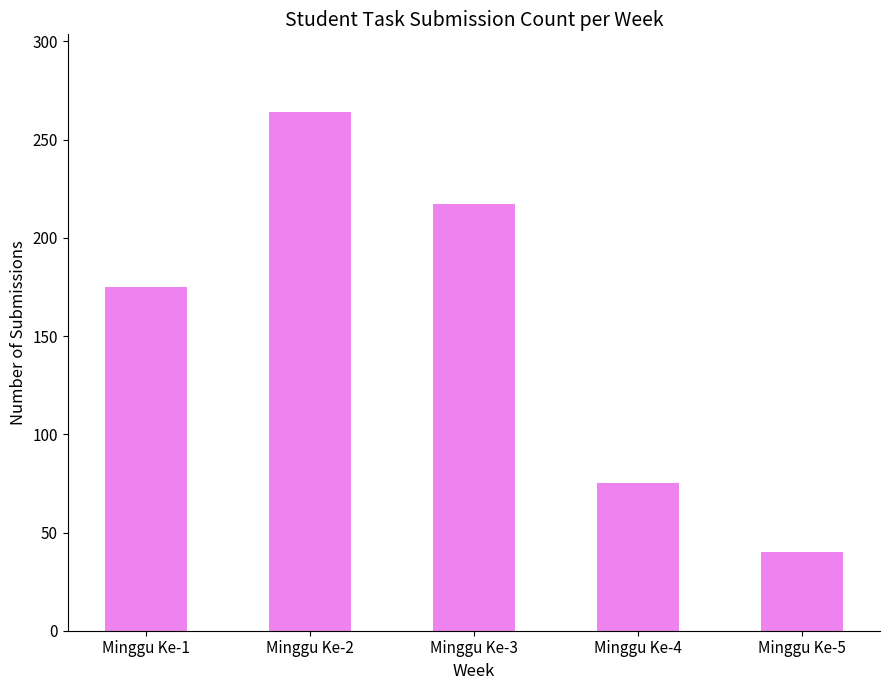

Between Minggu Ke-4 and Minggu Ke-5, which is larger?

Minggu Ke-4